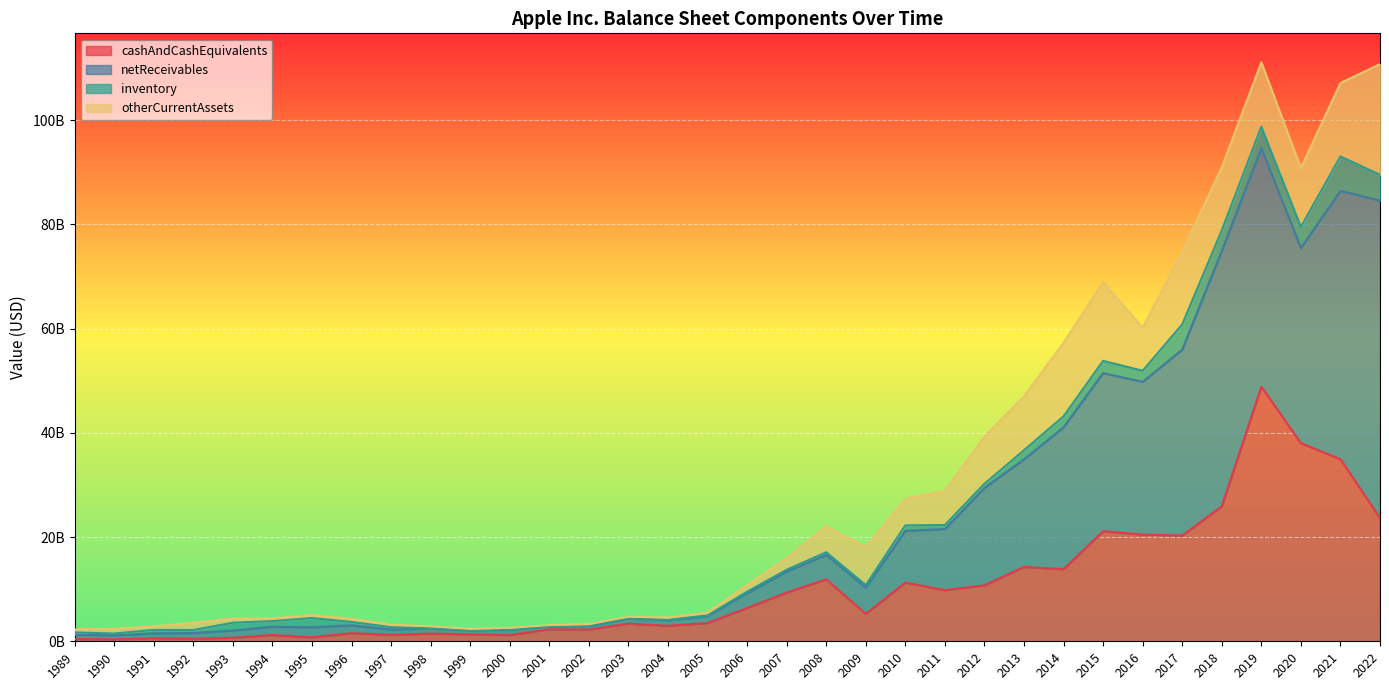

What is the difference between the second highest and minimum values in the cashAndCashEquivalents series?

37.6